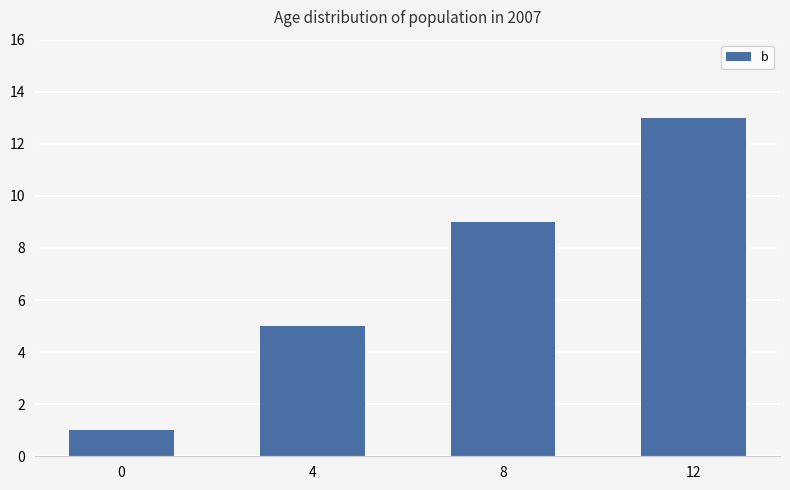

How many values are between 5 and 13?

3